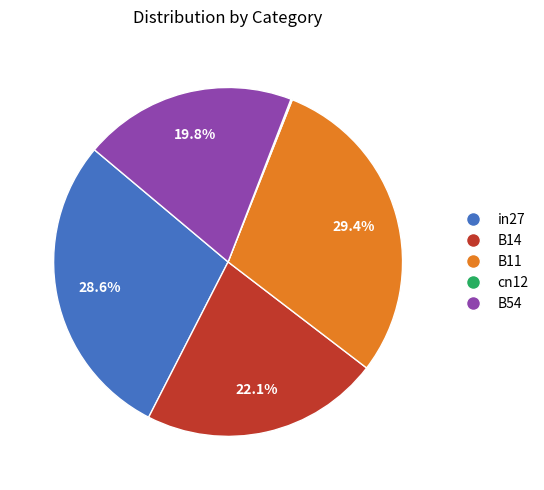

Does any single category account for the majority?

No